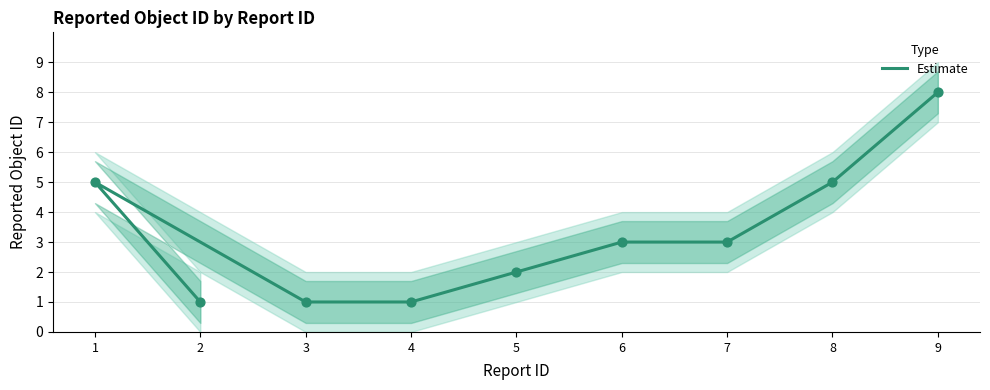

What is the change in value from 4 to 7?

+2